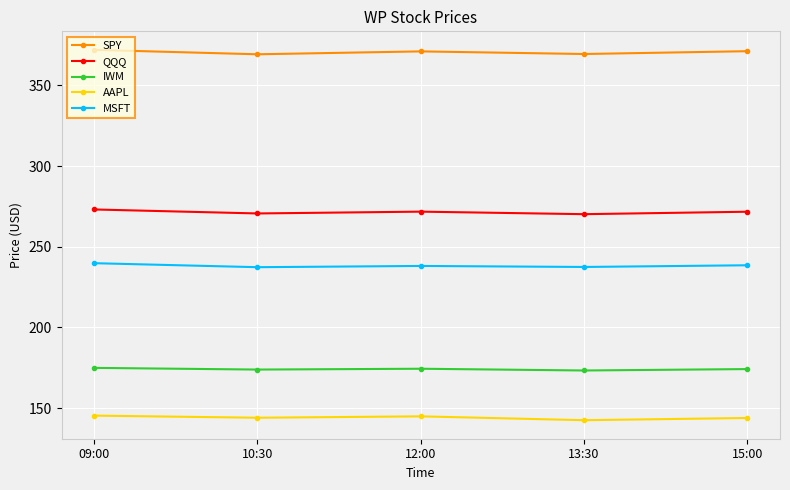

True or false: AAPL has a value of 229.4 at 13:30.

False